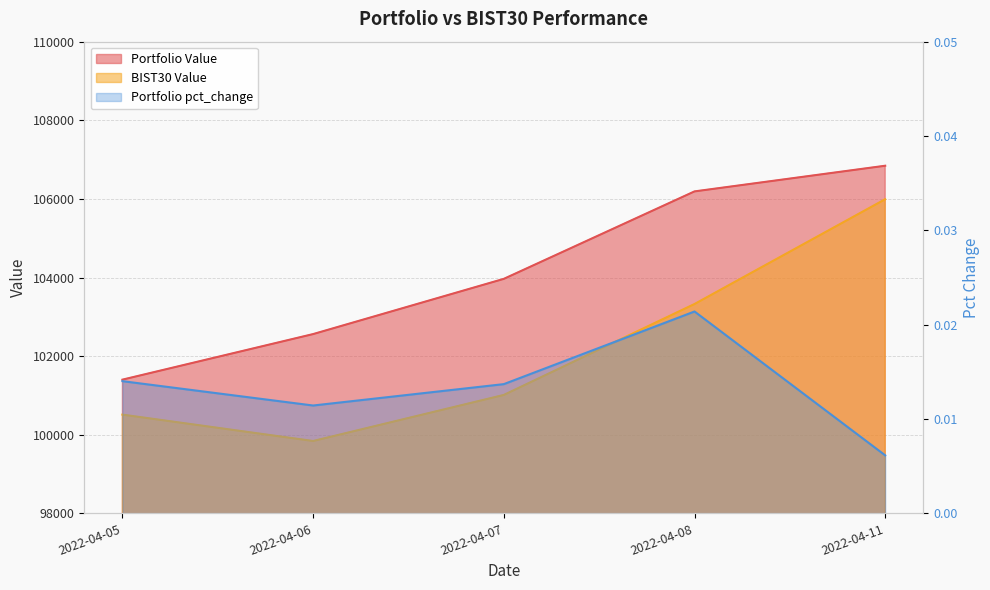

True or false: Portfolio Value and BIST30 Value cross at least once.

False